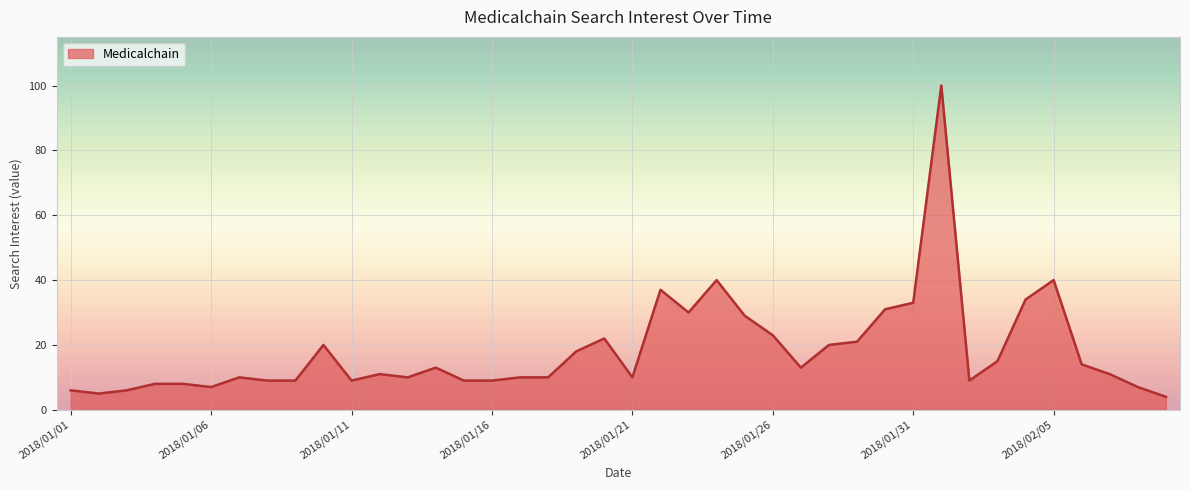

Rank the categories by value from lowest to highest.

2018/02/09, 2018/01/02, 2018/01/01, 2018/01/03, 2018/01/06, 2018/02/08, 2018/01/04, 2018/01/05, 2018/01/08, 2018/01/09, 2018/01/11, 2018/01/15, 2018/01/16, 2018/02/02, 2018/01/07, 2018/01/13, 2018/01/17, 2018/01/18, 2018/01/21, 2018/01/12, 2018/02/07, 2018/01/14, 2018/01/27, 2018/02/06, 2018/02/03, 2018/01/19, 2018/01/10, 2018/01/28, 2018/01/29, 2018/01/20, 2018/01/26, 2018/01/25, 2018/01/23, 2018/01/30, 2018/01/31, 2018/02/04, 2018/01/22, 2018/01/24, 2018/02/05, 2018/02/01